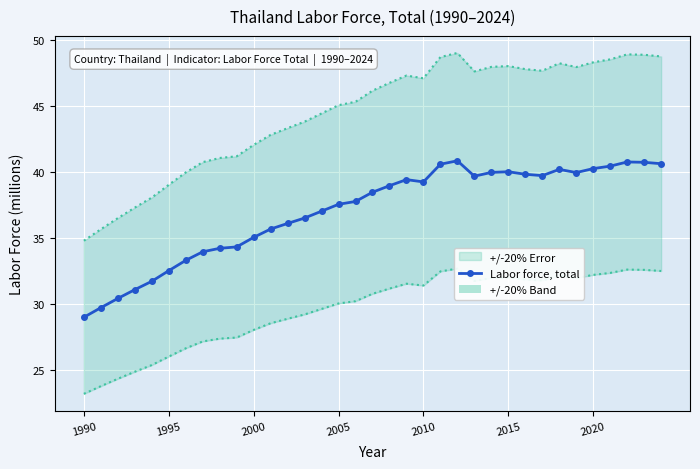

Reading left to right, extract all data points from this chart.

29.0	29.7	30.4	31.1	31.7	32.5	33.3	34.0	34.2	34.3	35.0	35.7	36.1	36.5	37.0	37.5	37.8	38.5	39.0	39.4	39.2	40.6	40.8	39.7	40.0	40.0	39.8	39.7	40.2	40.0	40.3	40.4	40.8	40.7	40.6